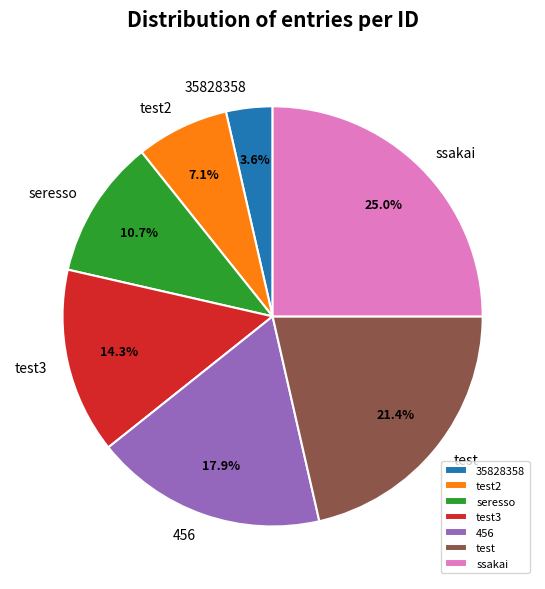

To the nearest percent, what portion does test represent?

21%